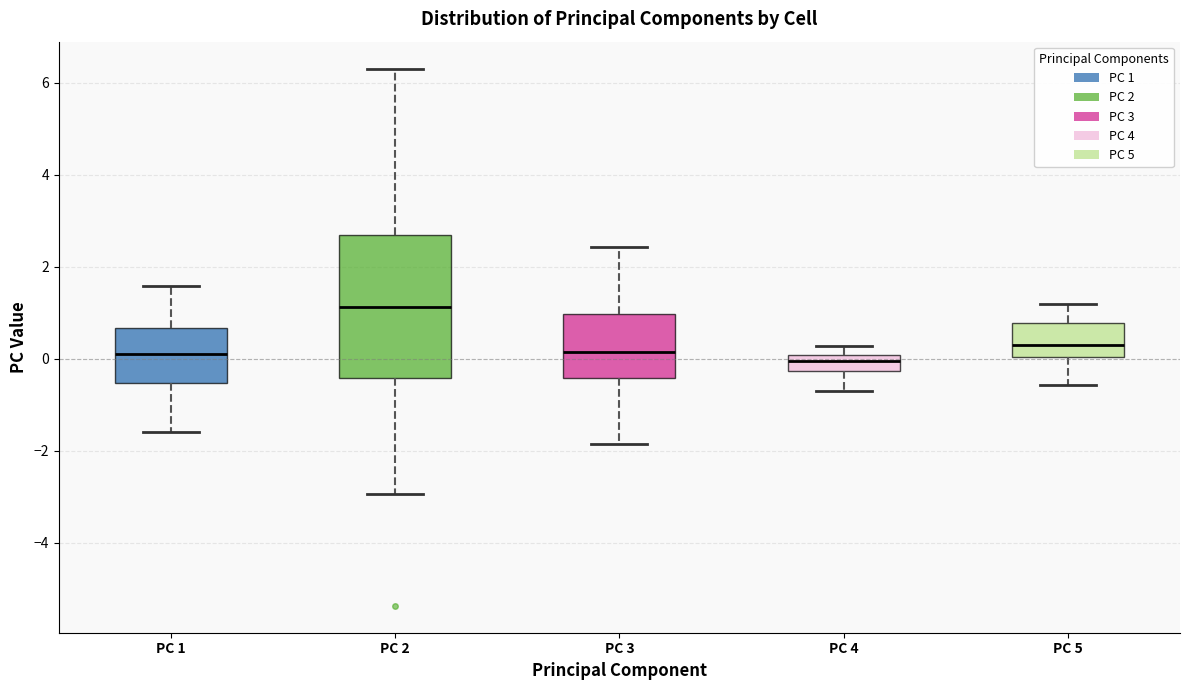

Comparing the boxes themselves (not the whiskers), which one is the tallest?

PC 2